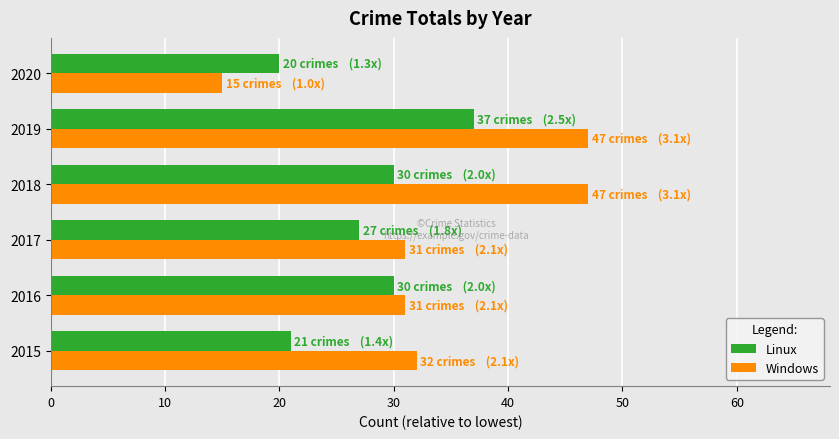

What is the sum of the Linux values at 2016 and 2020?

50